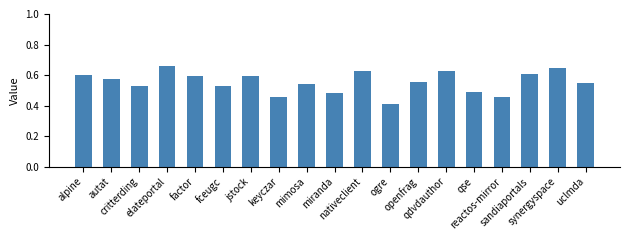

The value at miranda is 0.2. True or false?

False